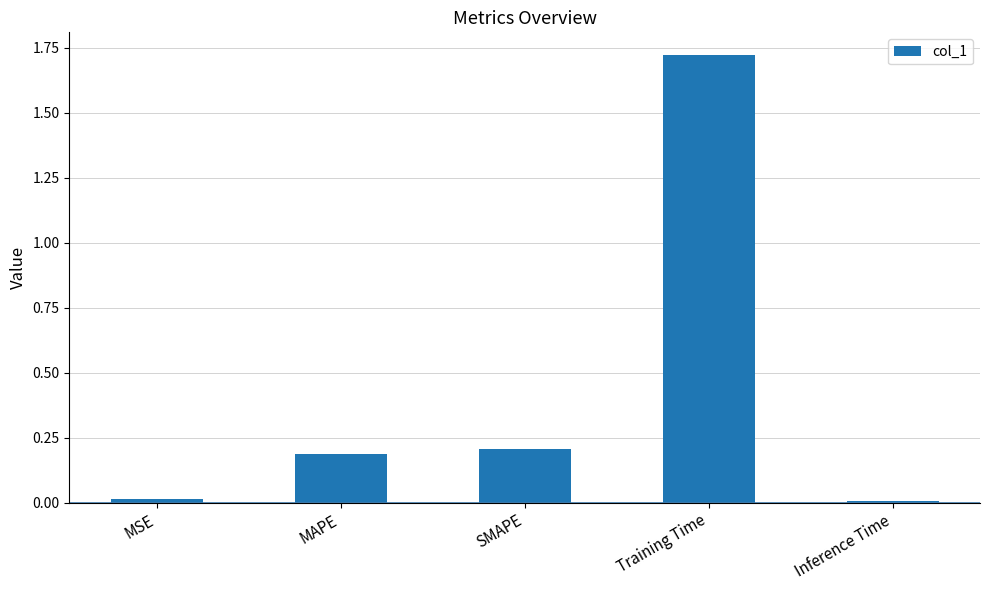

The chart shows a value of 0.4 at SMAPE. True or false?

False